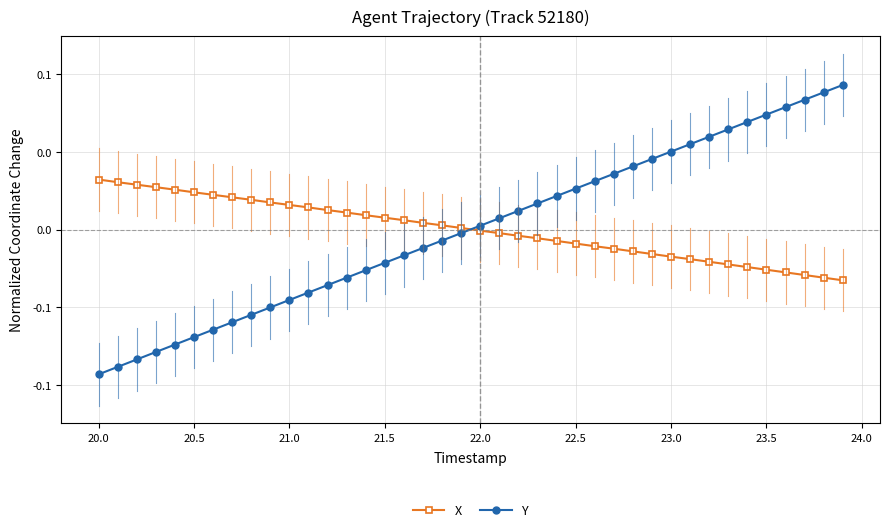

After their last crossing, which series has the higher values: Y or X?

Y